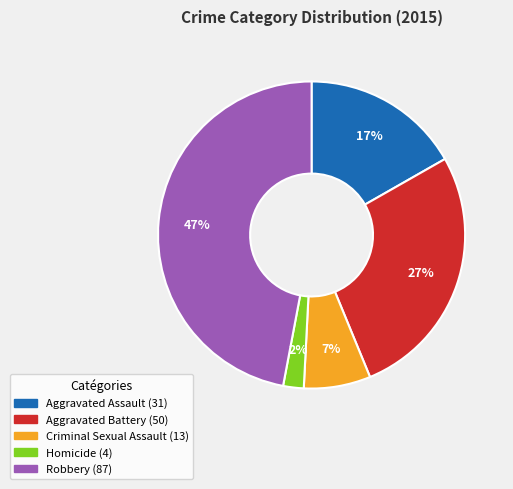

To the nearest percent, what is the difference between the Aggravated Battery and Aggravated Assault slice percentages?

10%